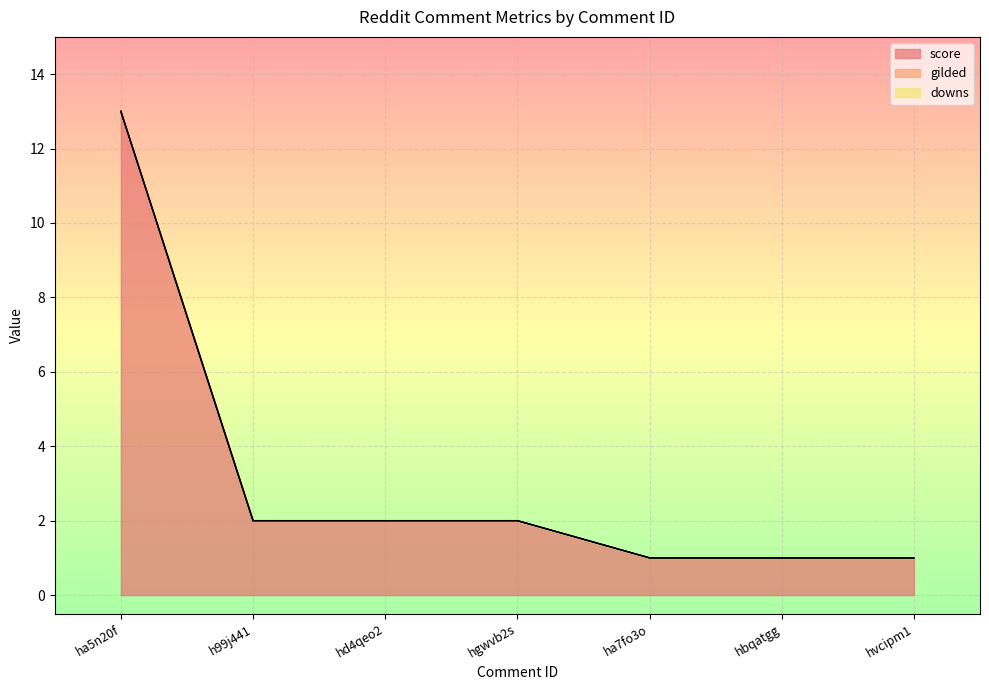

True or false: downs and score cross at least once.

False